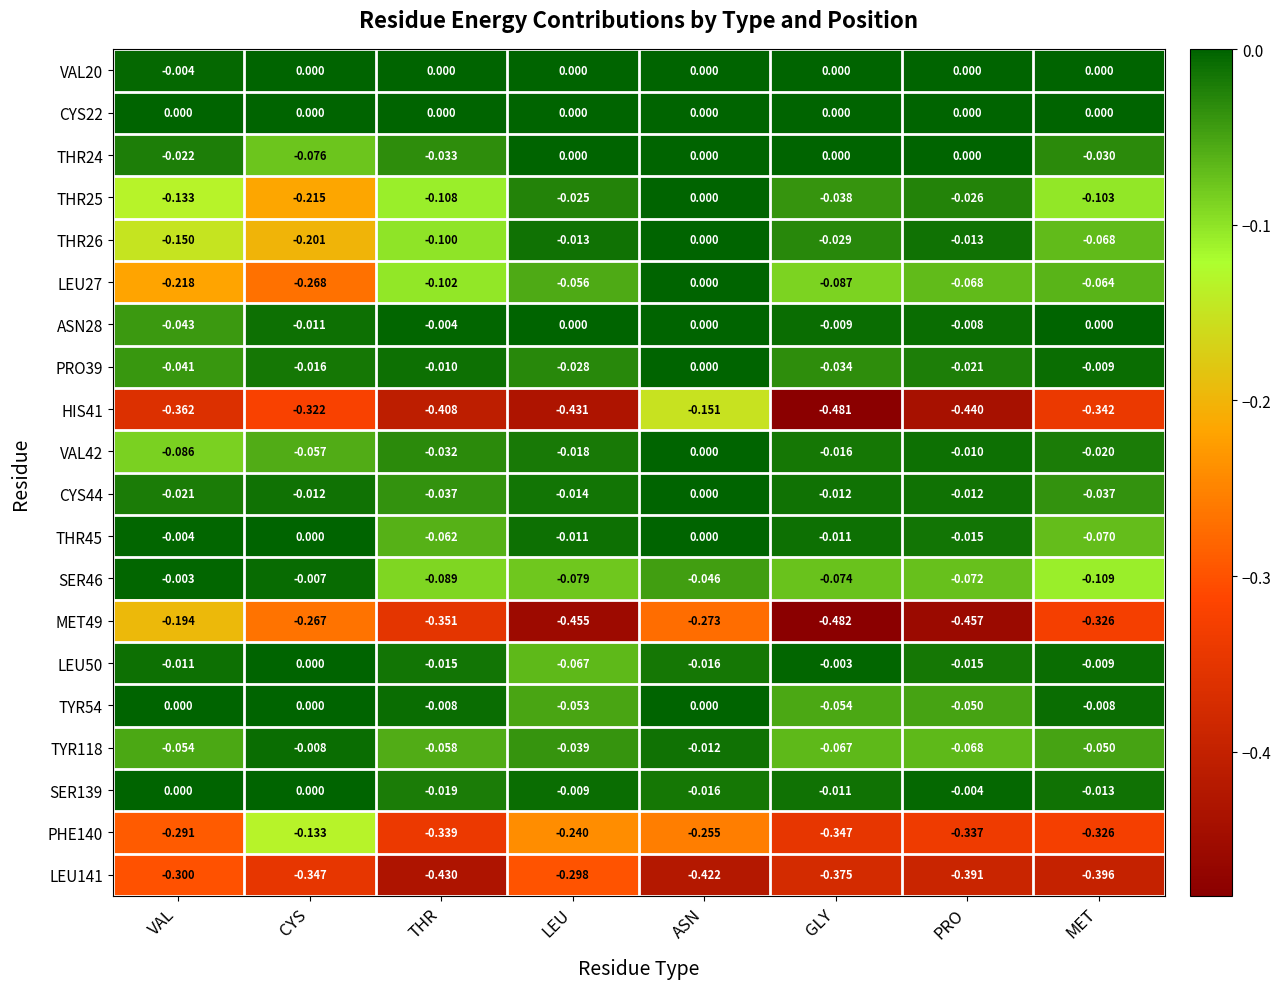

List the labels in order of PHE140 value, smallest first.

GLY, THR, PRO, MET, VAL, ASN, LEU, CYS